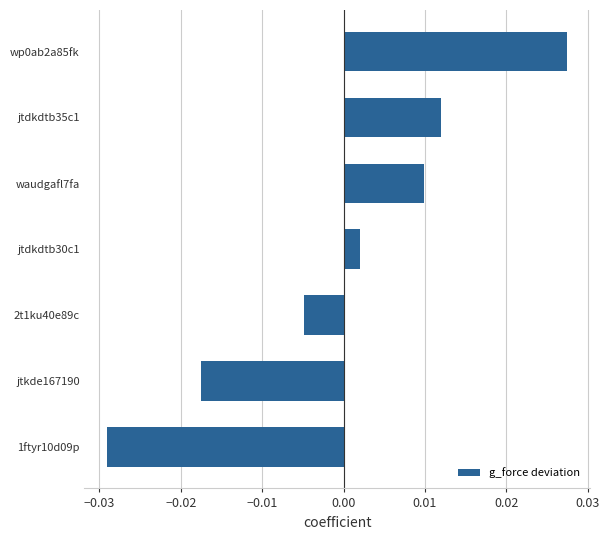

Which label corresponds to the smallest value in the chart?

1ftyr10d09p